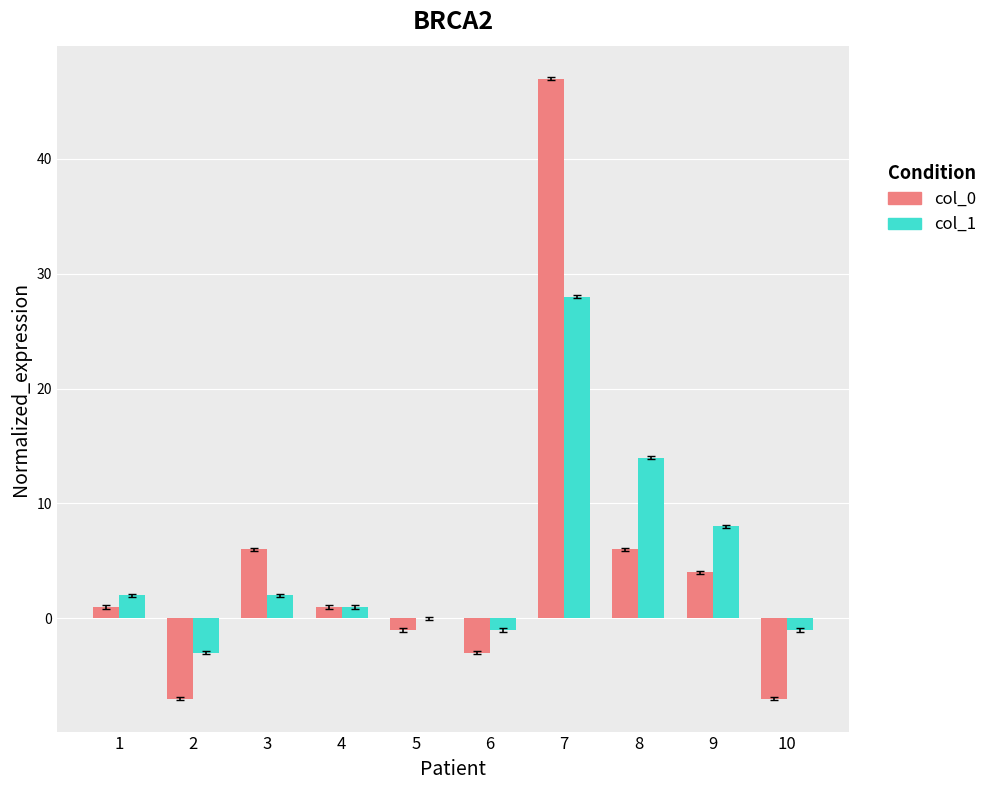

Between 2 and 3, which series saw the biggest shift?

col_0